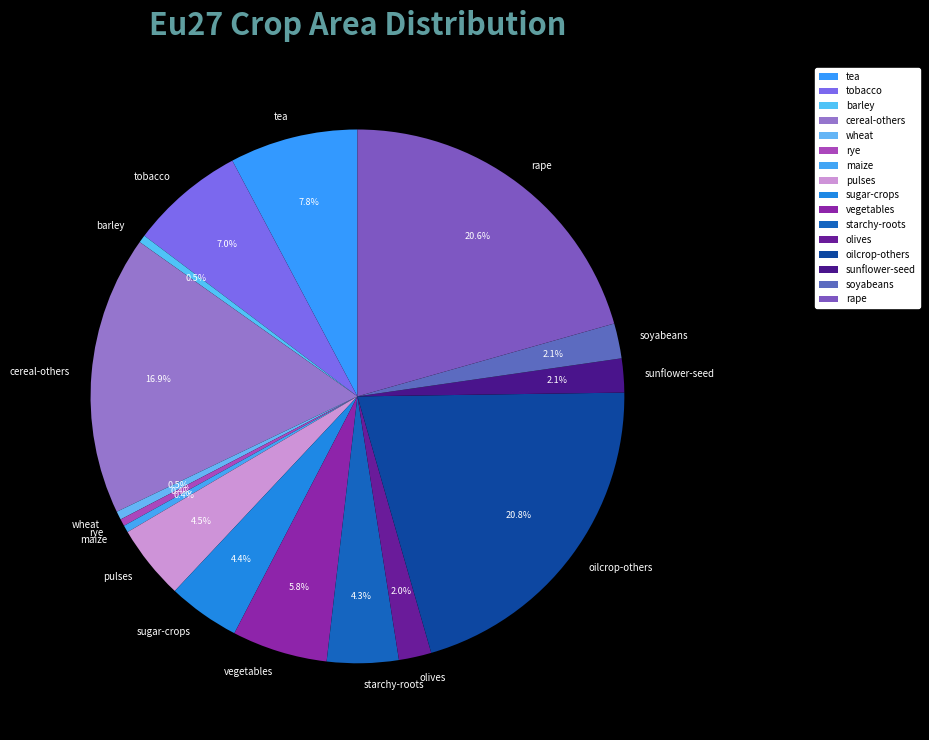

How many segments does this pie chart have?

16